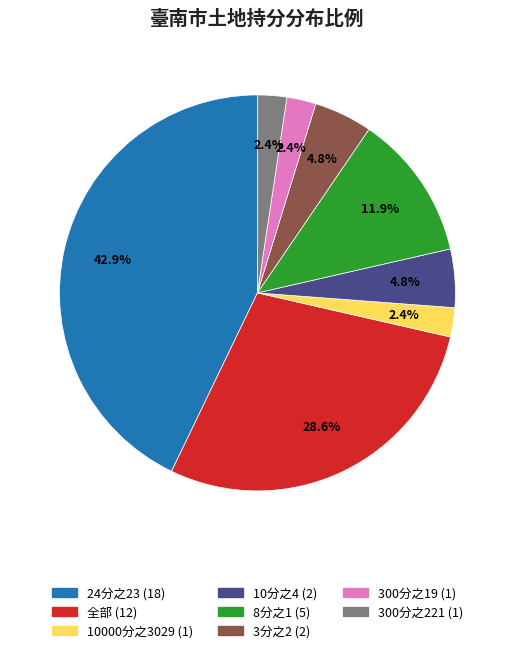

What percentage do 10000分之3029 and 300分之19 together represent?

4.8%